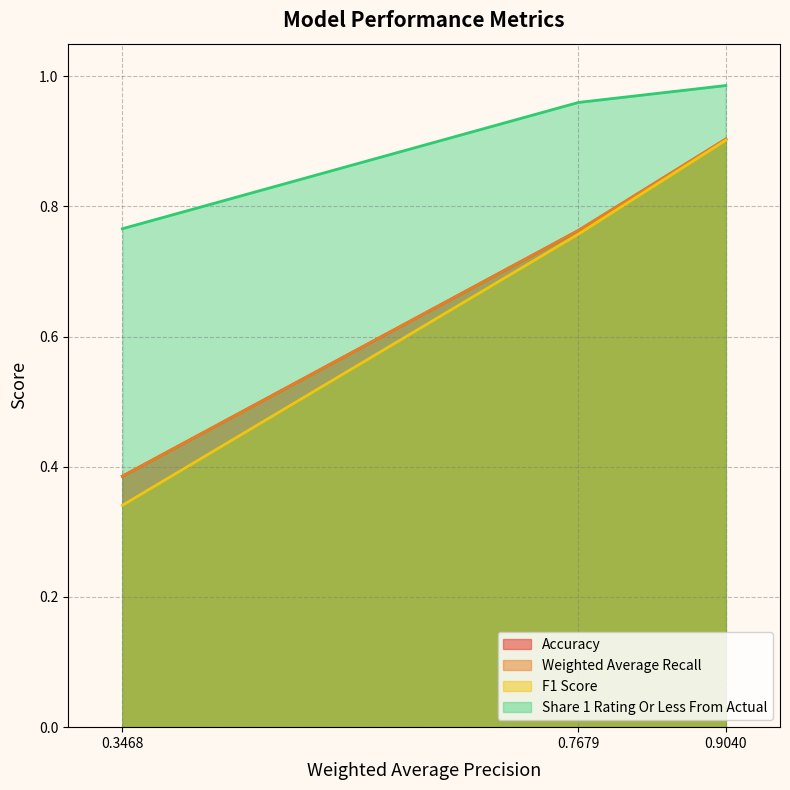

Does the chart display data point markers on the line(s)?

No